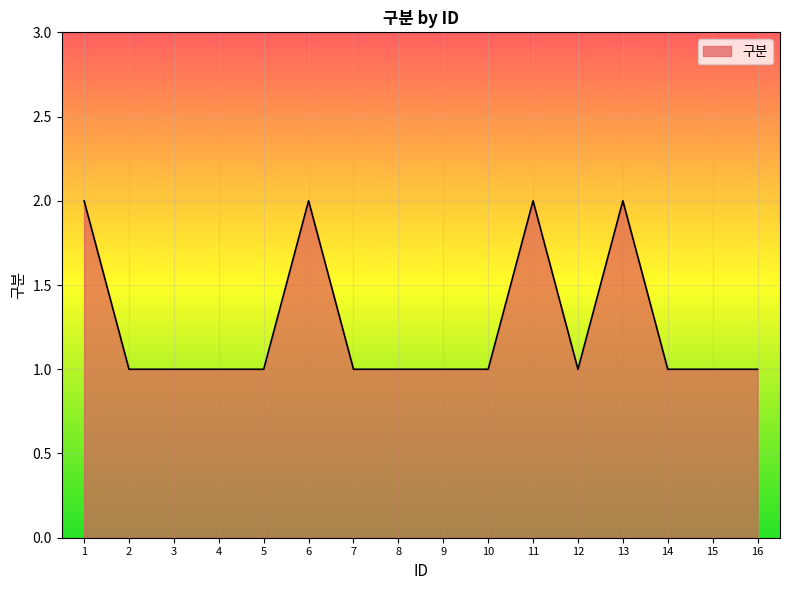

Is it true that the value at 10 is 1?

True